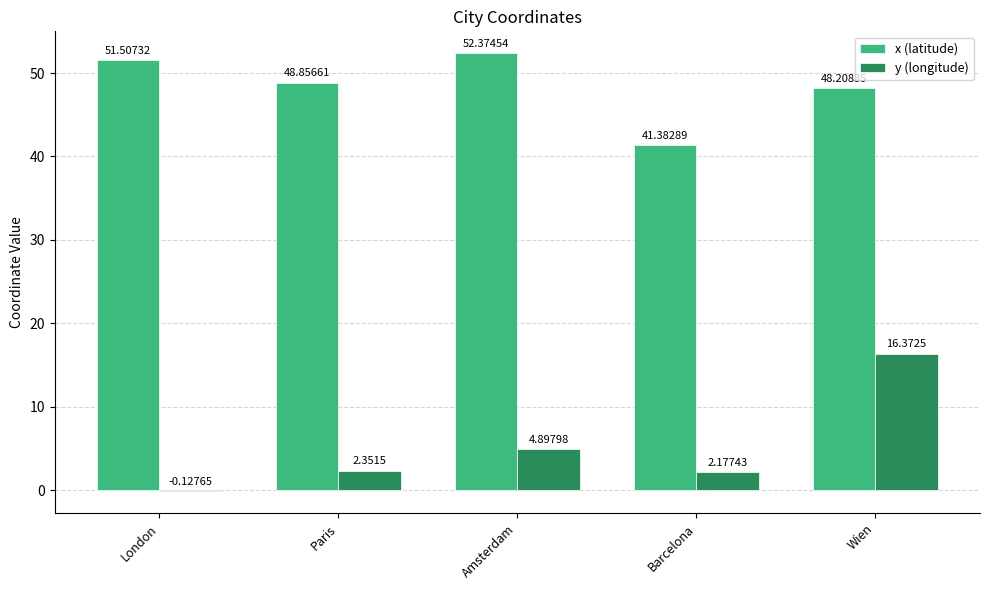

Where does the x (latitude) series first go above 48?

London